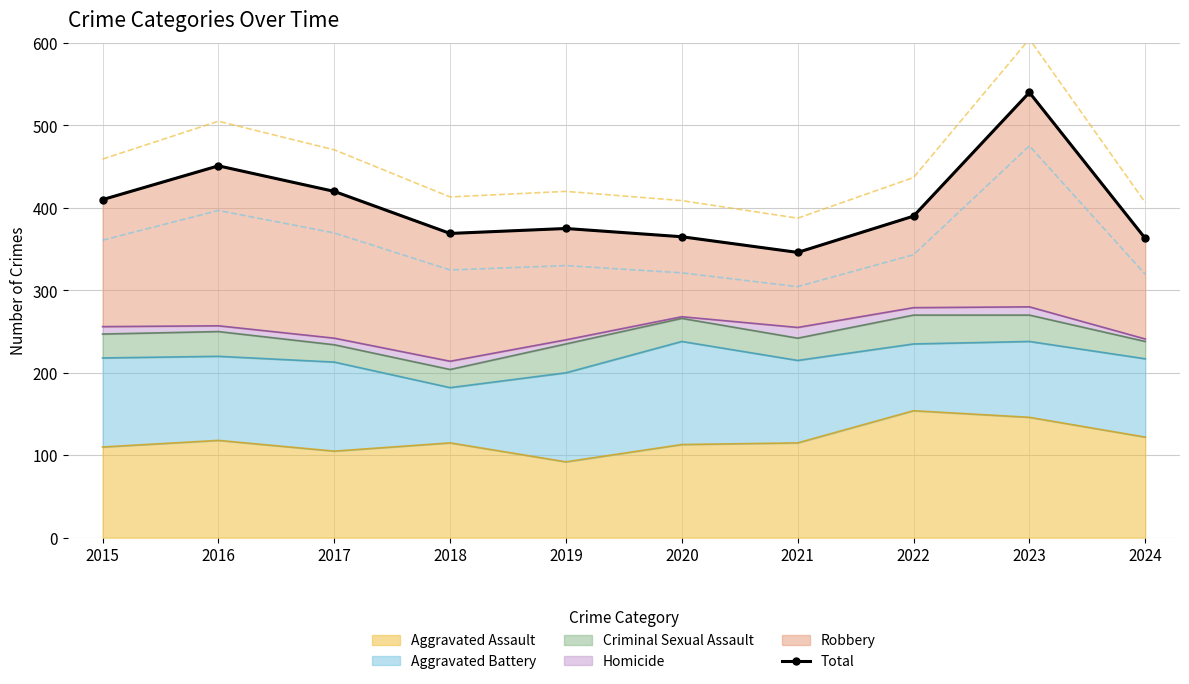

At which category does the data reach its first local valley?

2018